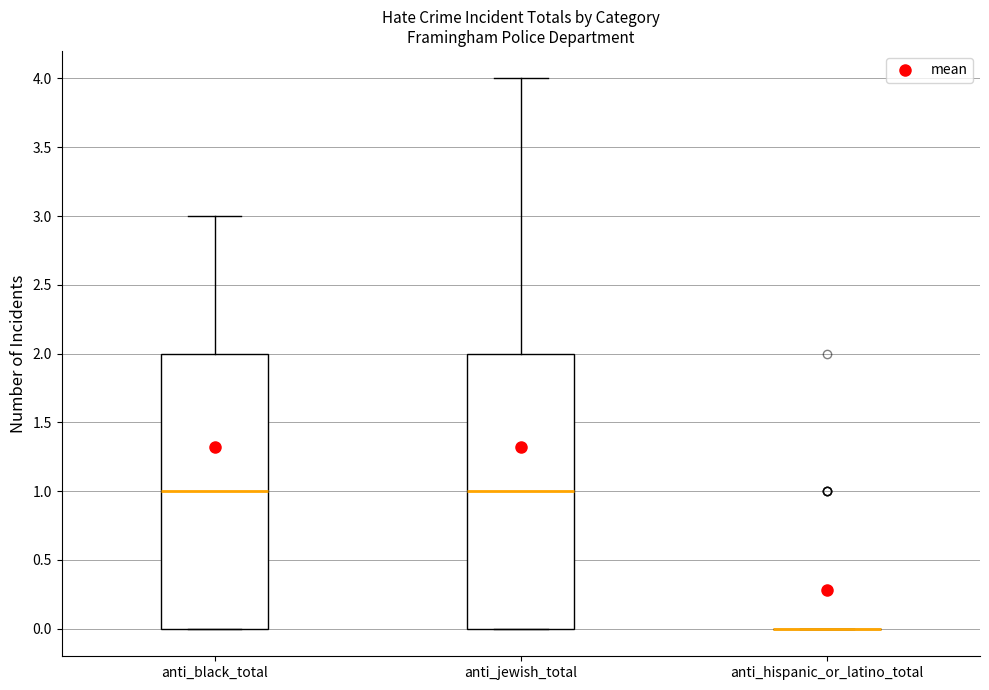

Reading left to right, transcribe this box plot: for each box, give where its median line is, the range the box spans, and where its two whiskers end, as read against the y-axis. The values are not printed on the chart, so give them approximately, as read against the axis.

anti_black_total: median 1, box 0 to 2, whiskers 0 to 3
anti_jewish_total: median 1, box 0 to 2, whiskers 0 to 4
anti_hispanic_or_latino_total: box collapsed to a line at 0, whiskers 0 to 0